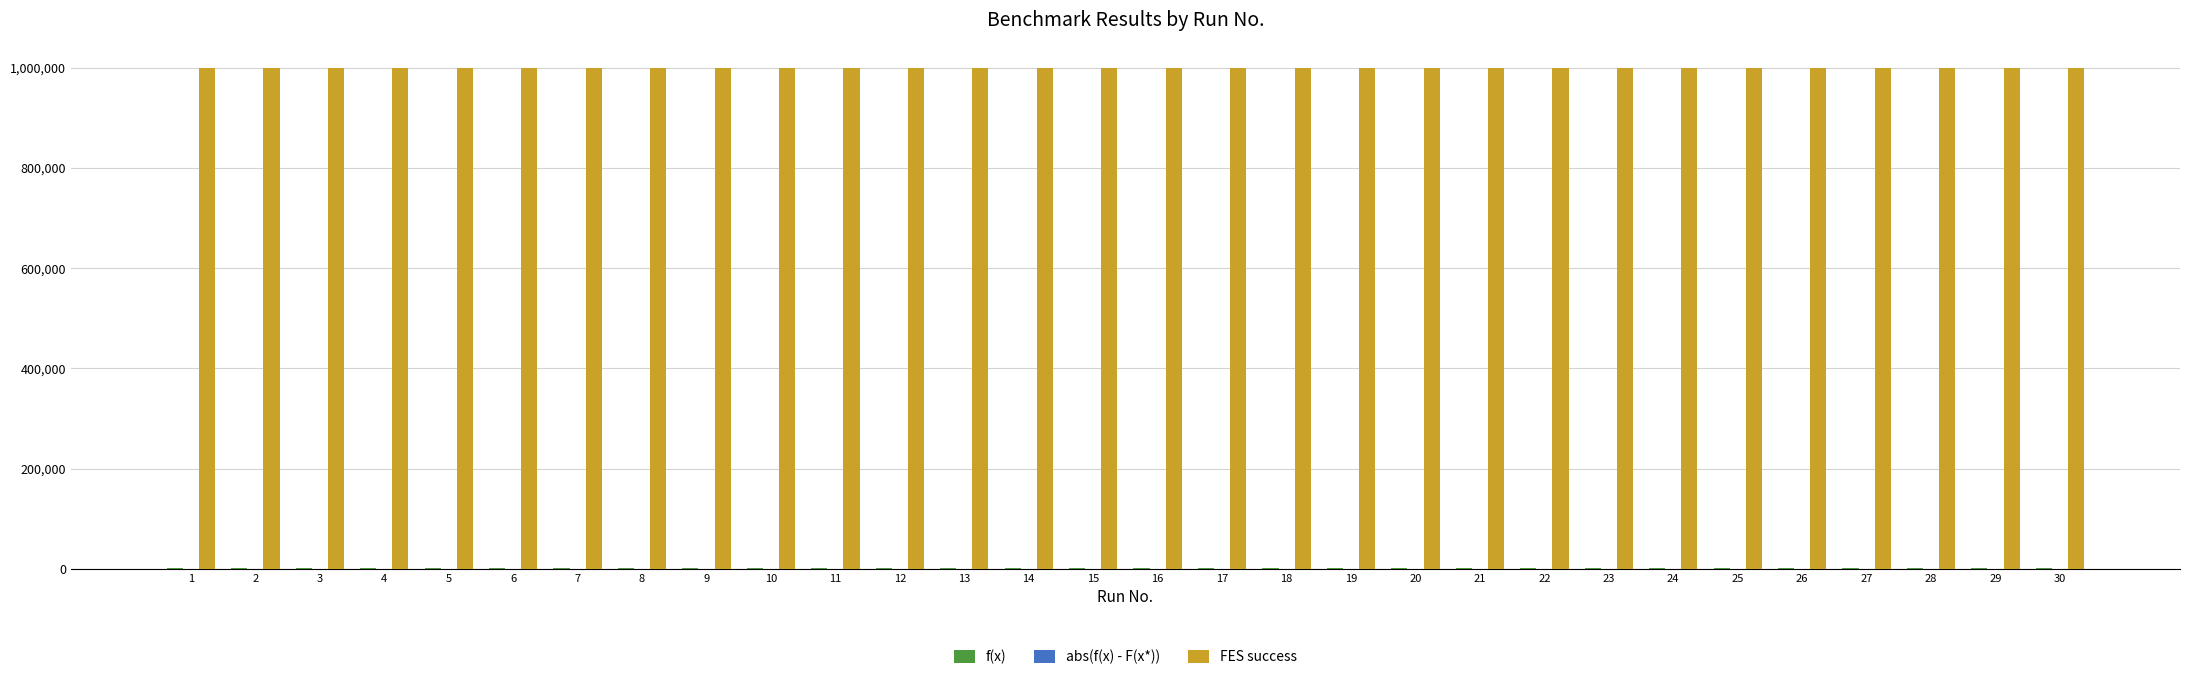

What is the sum of the FES success values at 1 and 24?

2000000.0